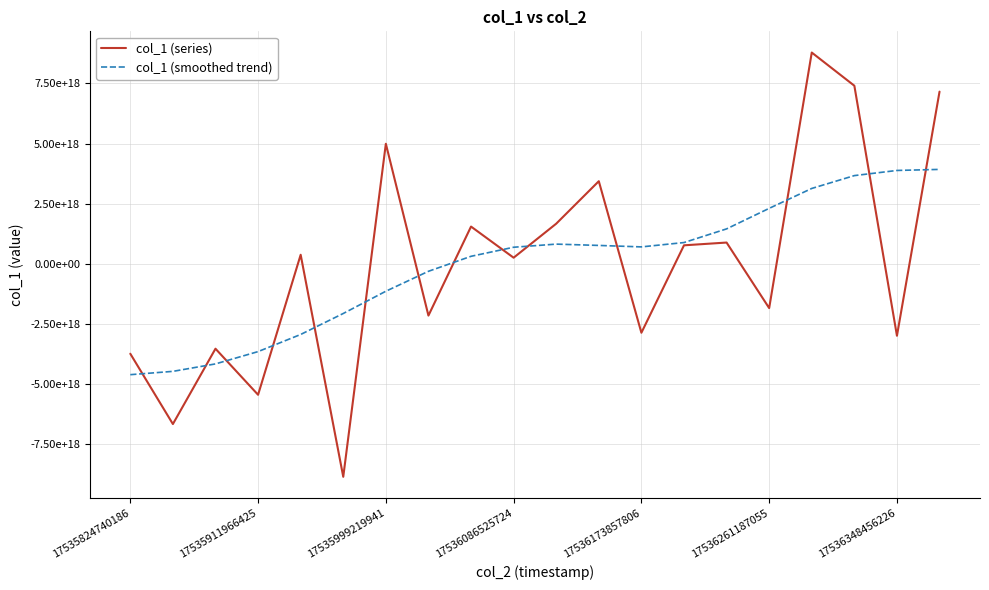

At which label is col_1 (smoothed trend) closest to -340720632875563264?

7